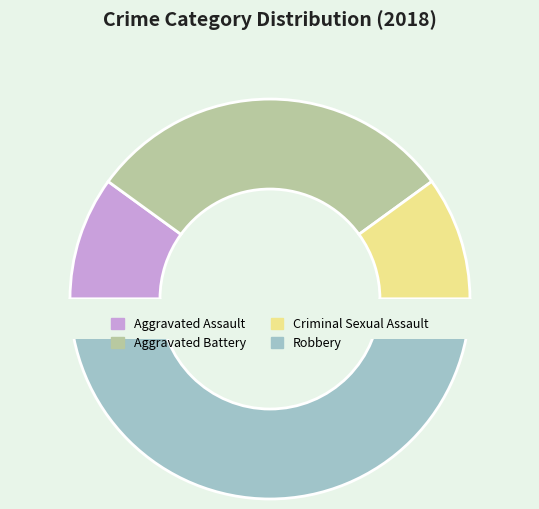

True or false: Aggravated Battery accounts for 17% of the total.

False